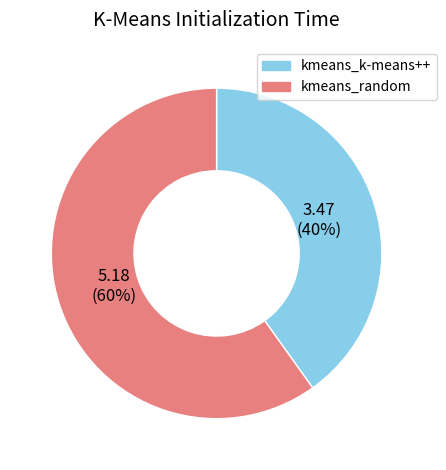

To the nearest percent, what portion does kmeans_random represent?

60%